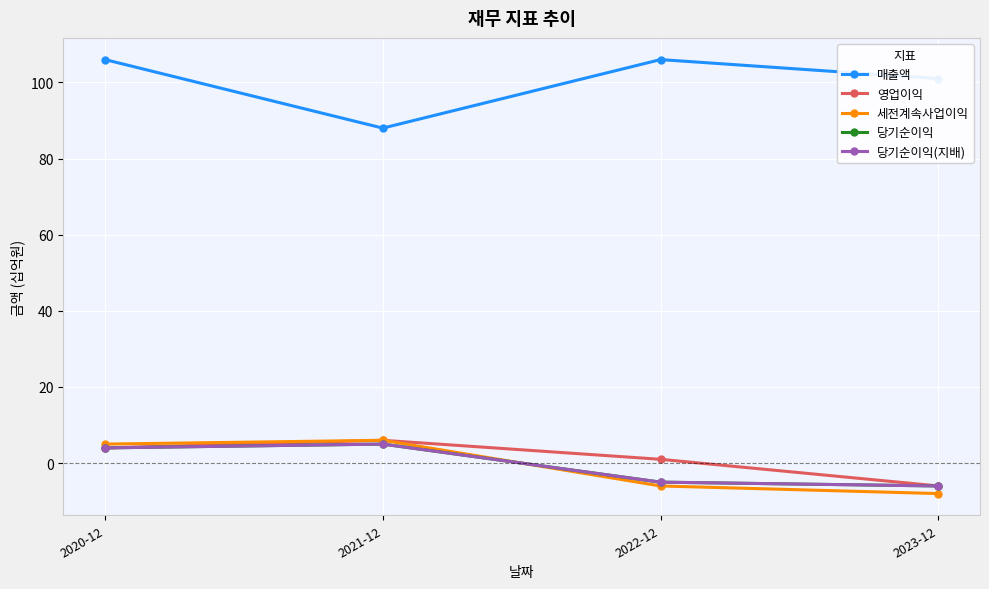

Where is the first local maximum for 영업이익?

2021-12